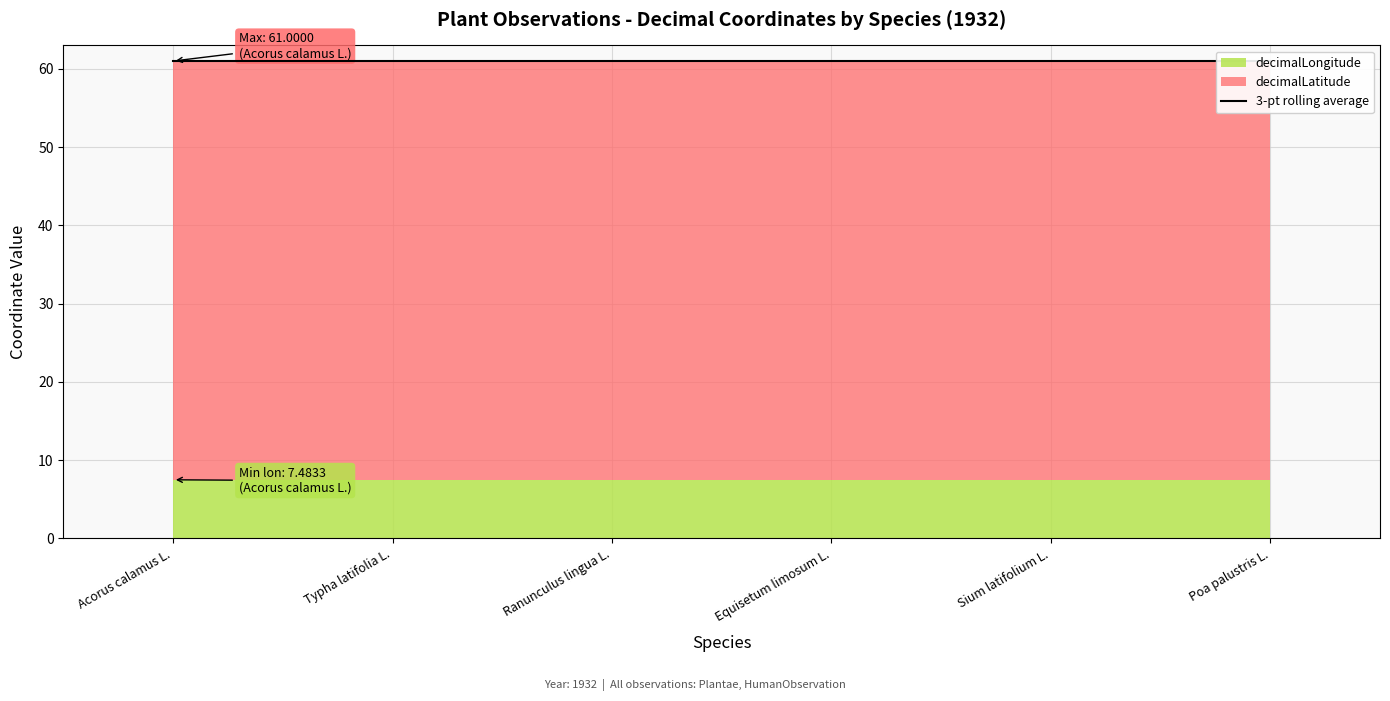

True or false: decimalLongitude and decimalLatitude cross at least once.

False